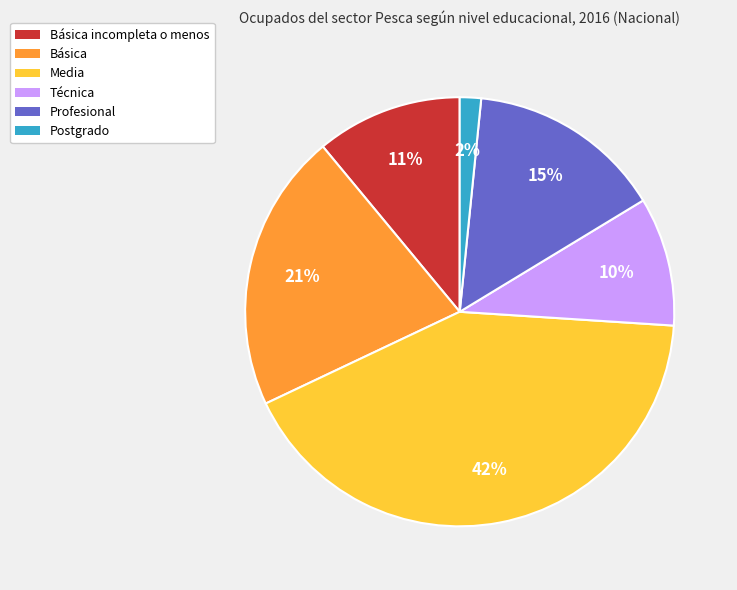

Which has a higher value, Postgrado or Media?

Media